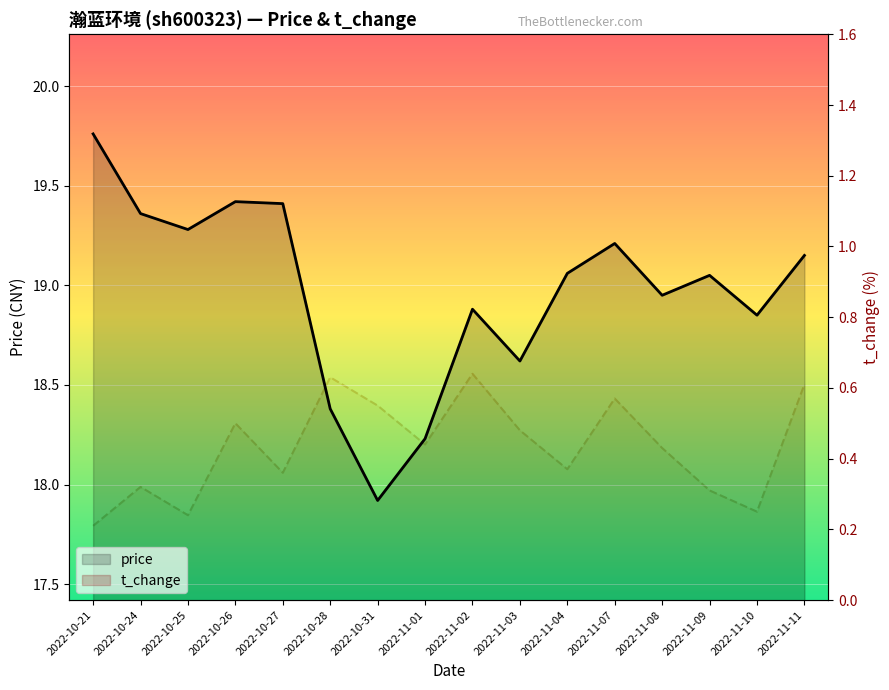

What is the average value of the price_line series?

19.0